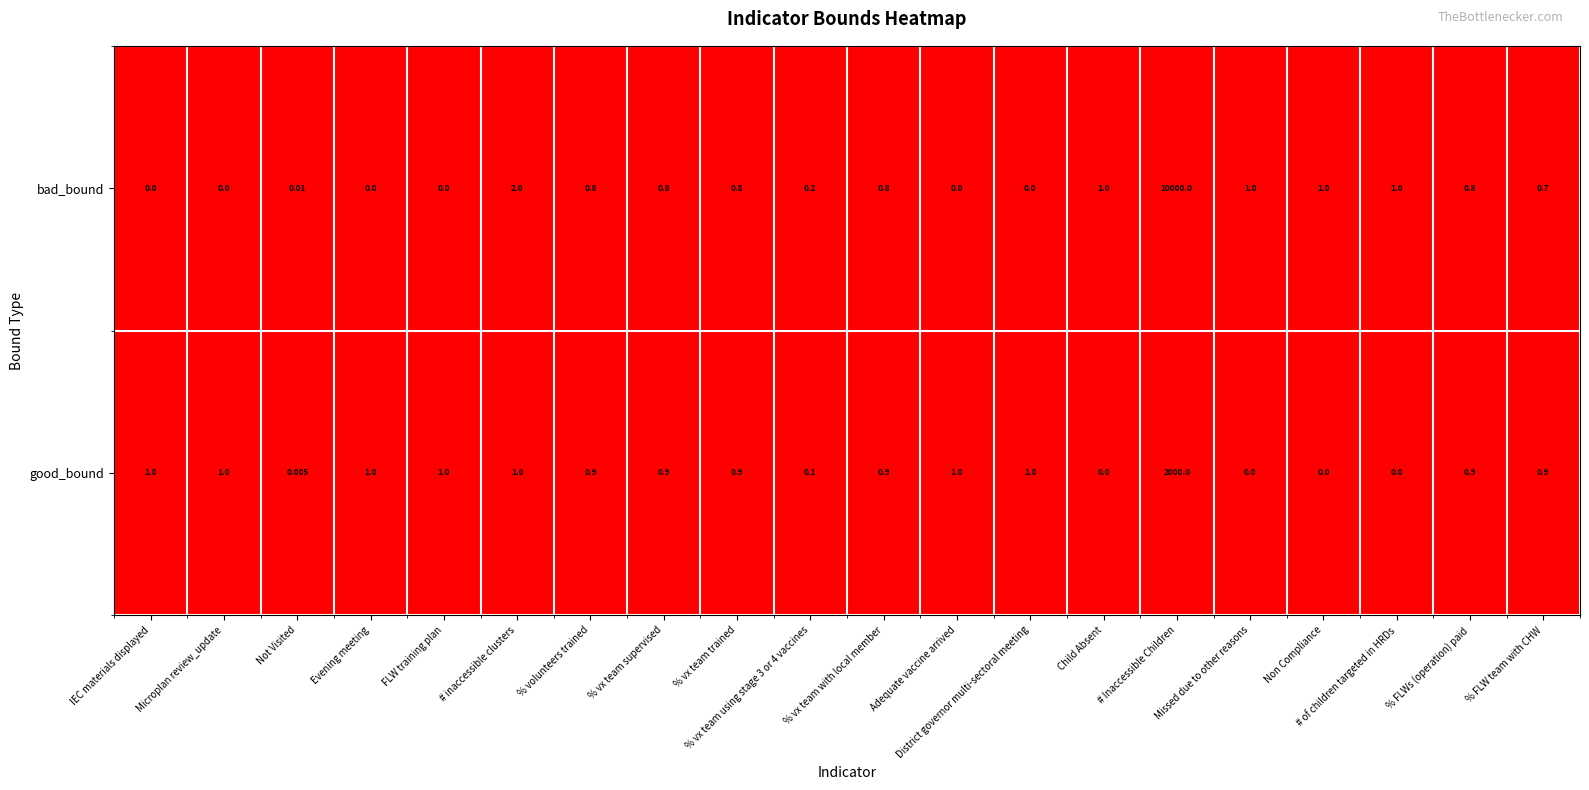

Which series has the largest range (max minus min)?

bad_bound